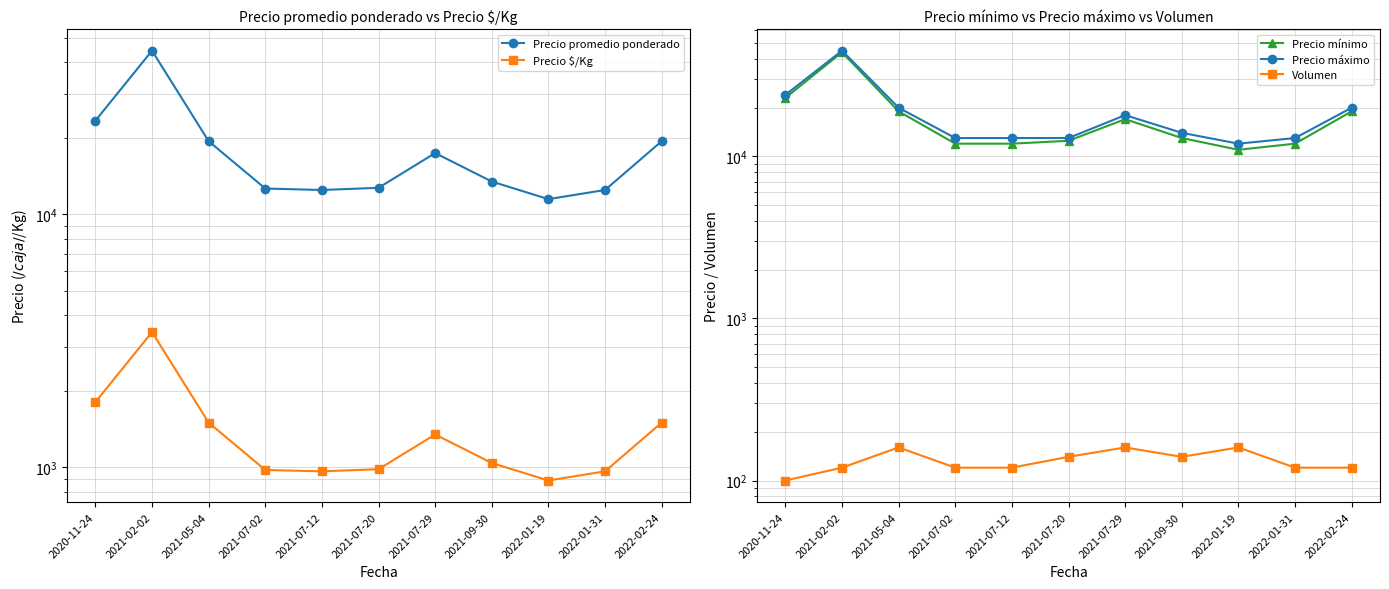

Rank the series by their maximum value, from highest to lowest.

Precio máximo, Precio promedio ponderado, Precio mínimo, Precio $/Kg, Volumen